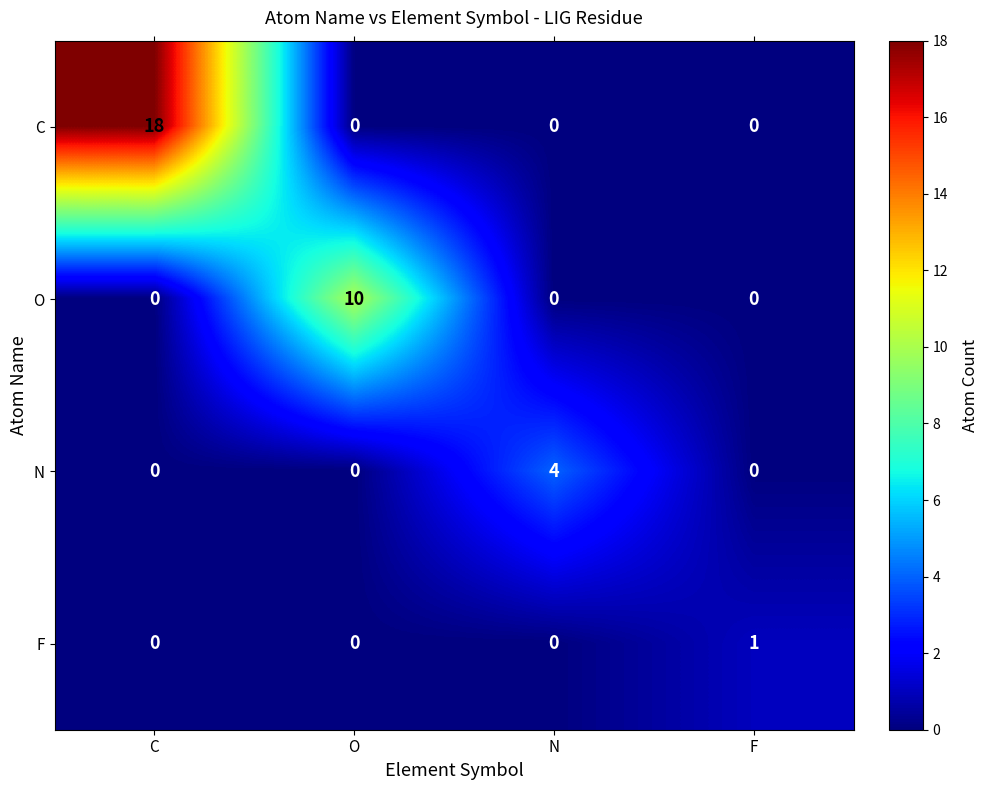

What is the sum of all N values?

4